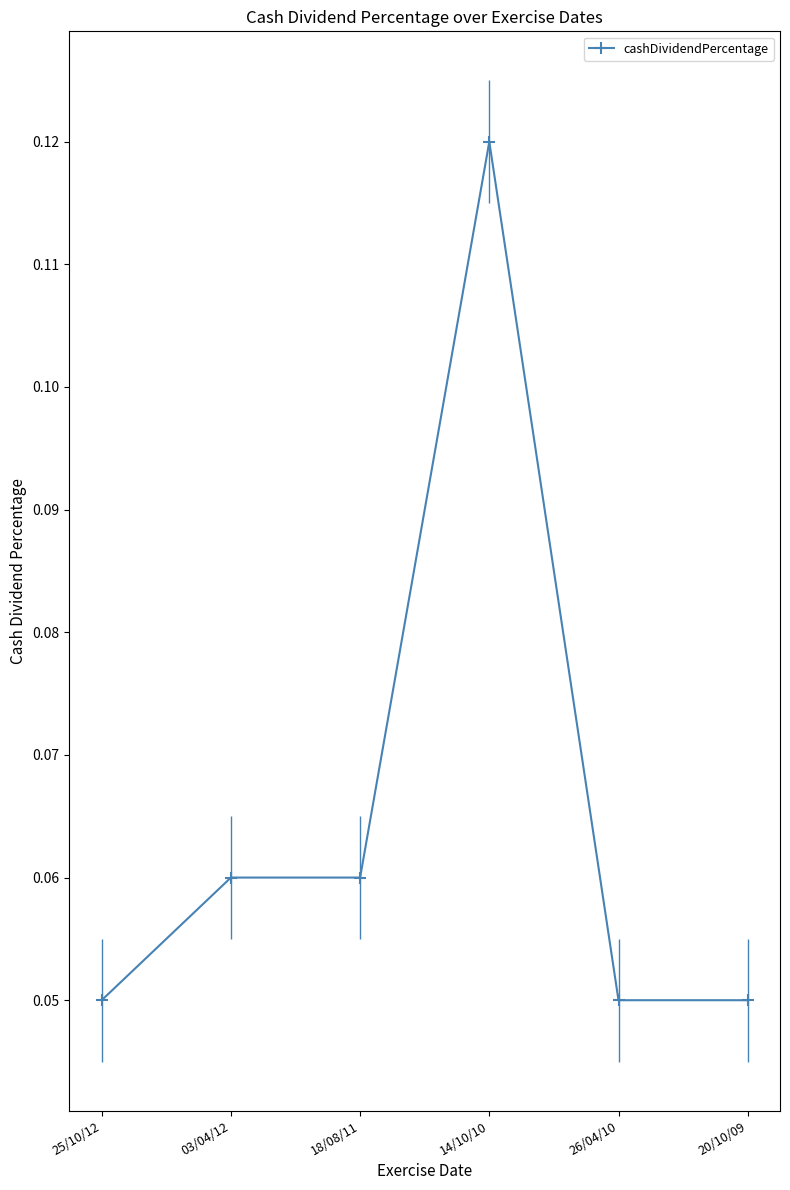

Which has a higher value, 03/04/12 or 20/10/09?

03/04/12